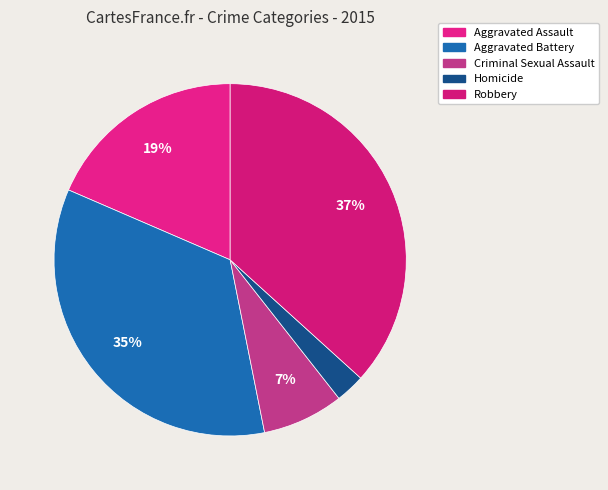

Rank the categories by value from highest to lowest.

Robbery, Aggravated Battery, Aggravated Assault, Criminal Sexual Assault, Homicide